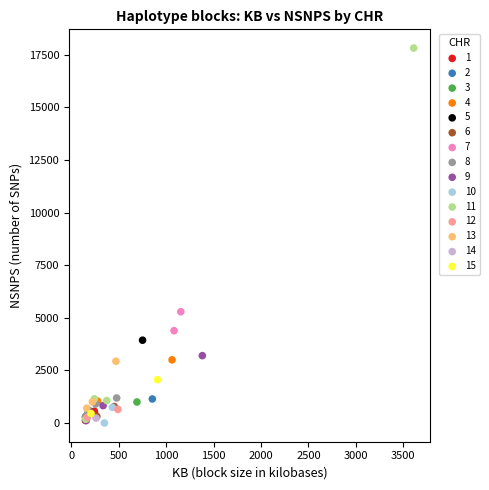

What are all the series names shown in the legend?

1, 2, 3, 4, 5, 6, 7, 8, 9, 10, 11, 12, 13, 14, 15